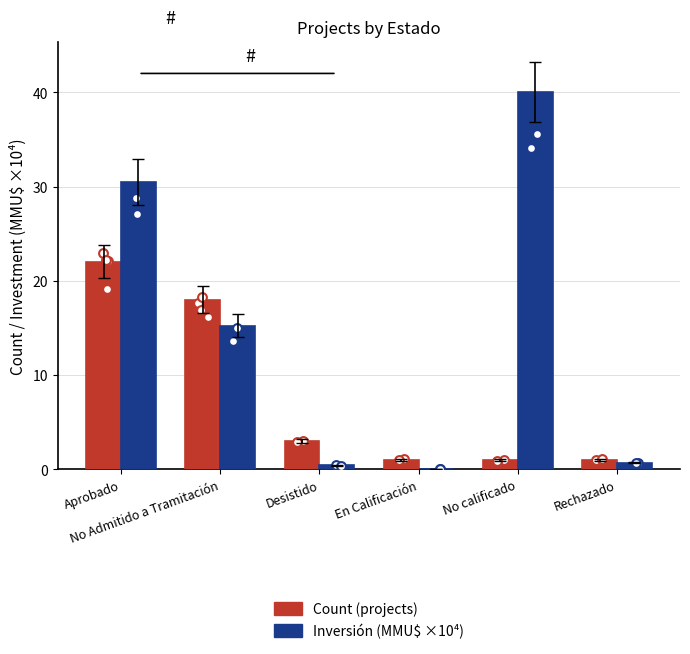

What are all the series names shown in the legend?

Count (projects), Inversión (MMU$ × 10⁴)